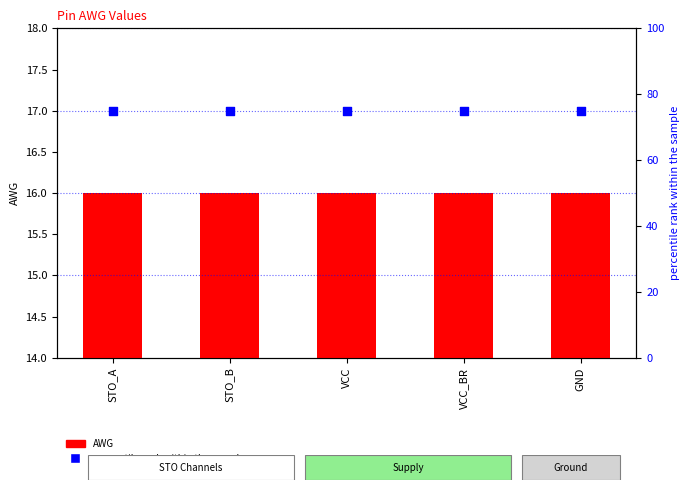

Which series reaches the minimum Y coordinate?

AWG